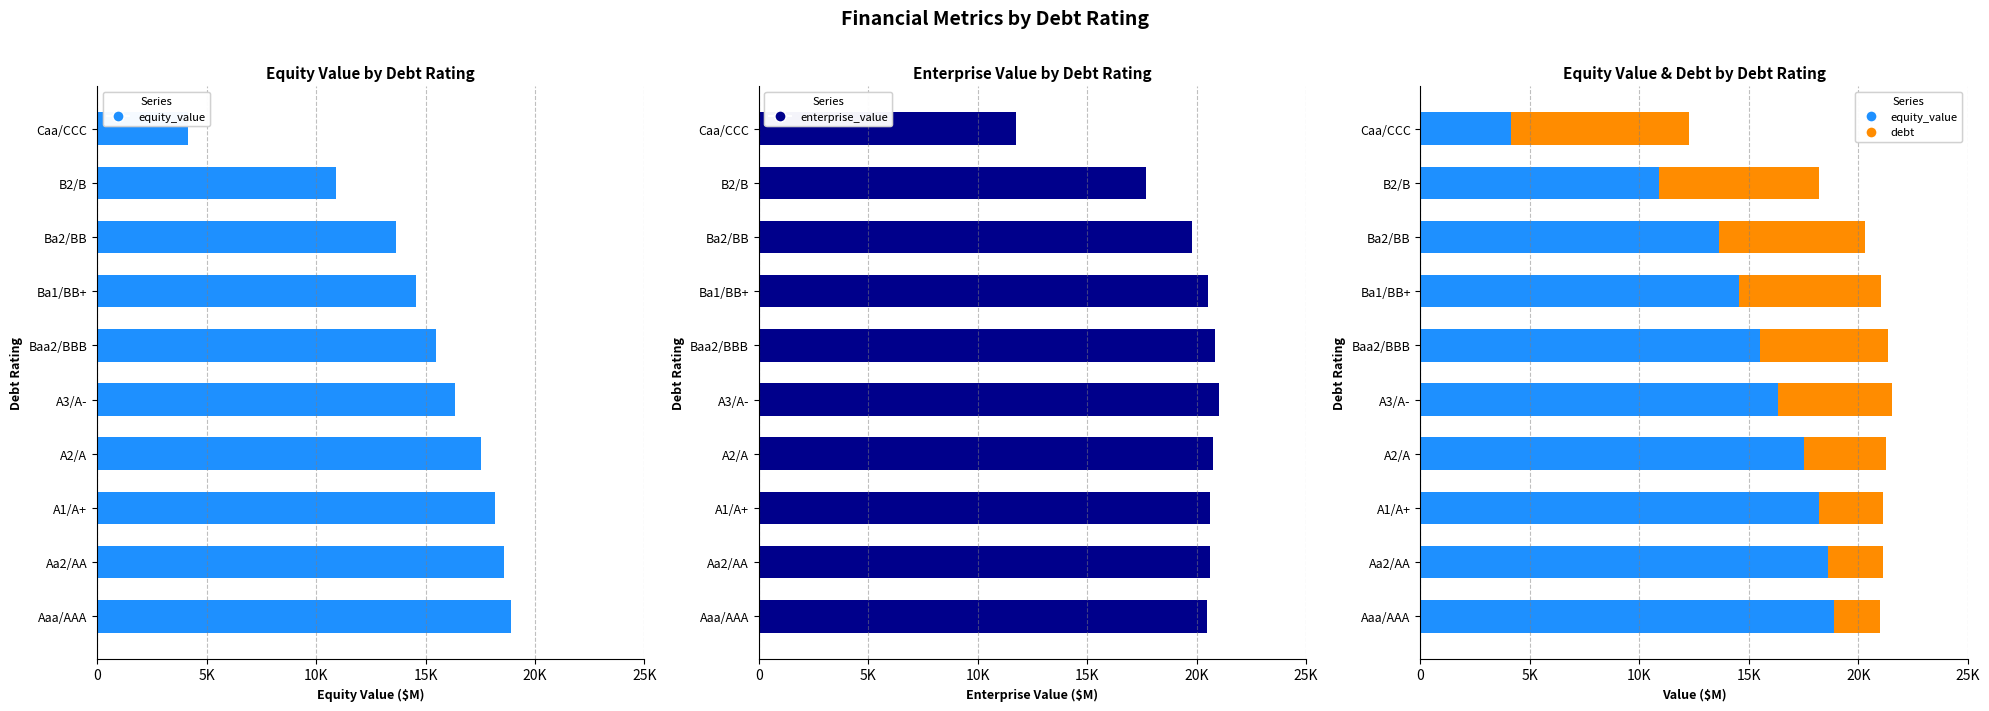

Where is equity_value nearest to the value 11517?

B2/B